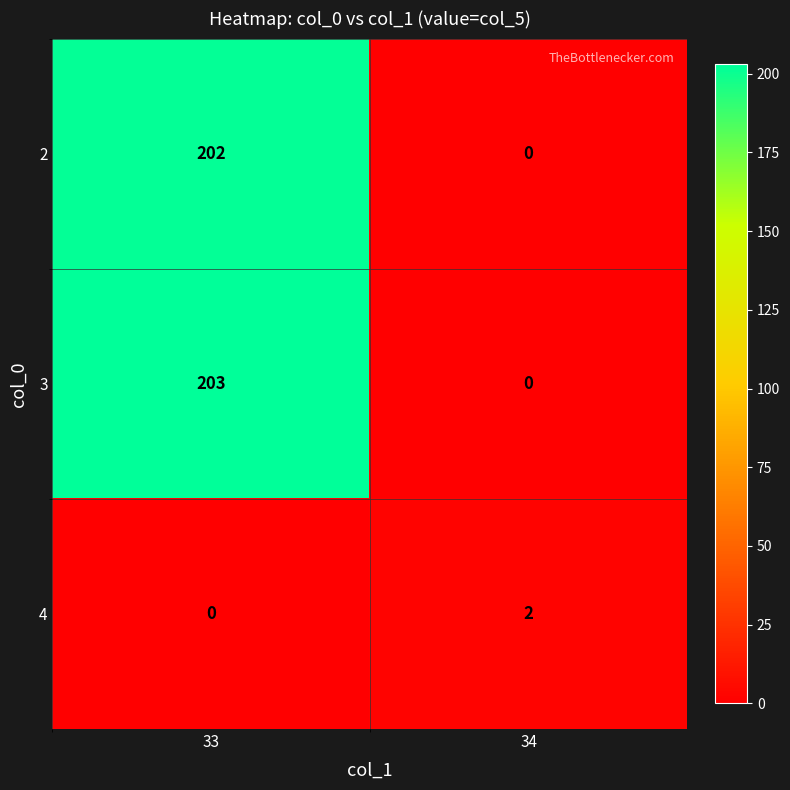

Count the number of data series in this chart.

3